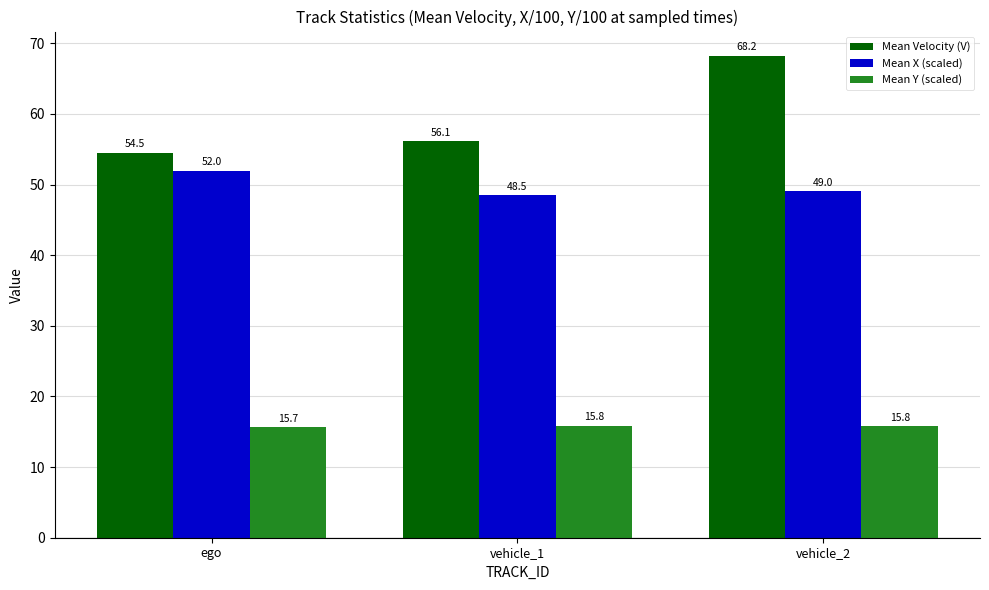

Which series has the largest range (max minus min)?

Mean Velocity (V)